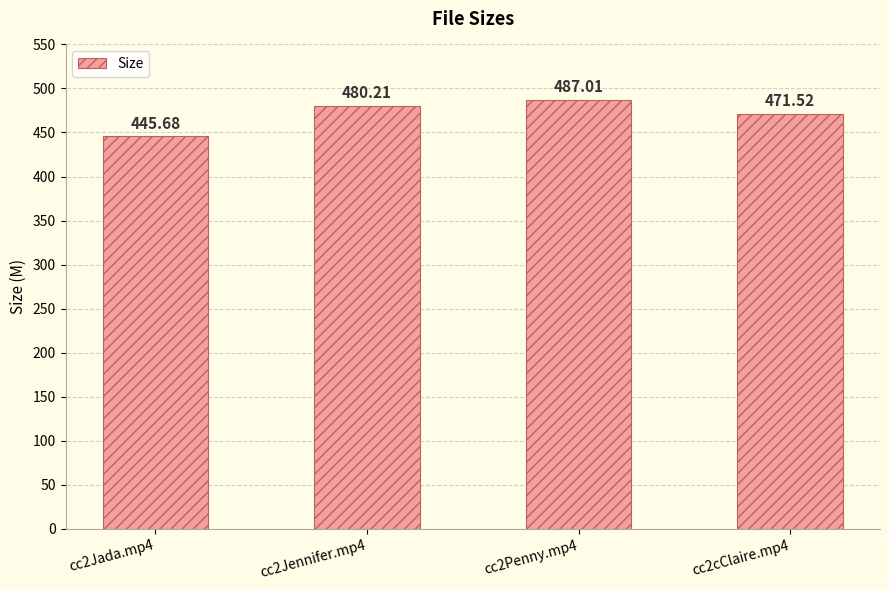

Reading left to right, extract all data points from this chart.

445.7	480.2	487.0	471.5